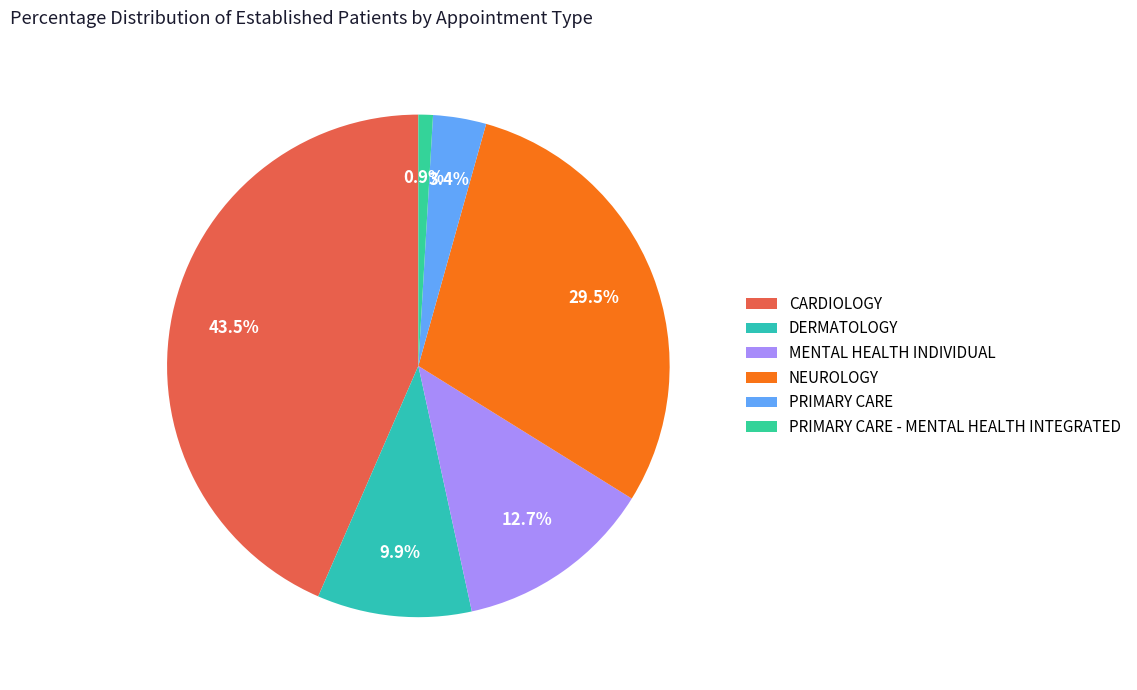

What is the total percentage of PRIMARY CARE and NEUROLOGY?

32.9%